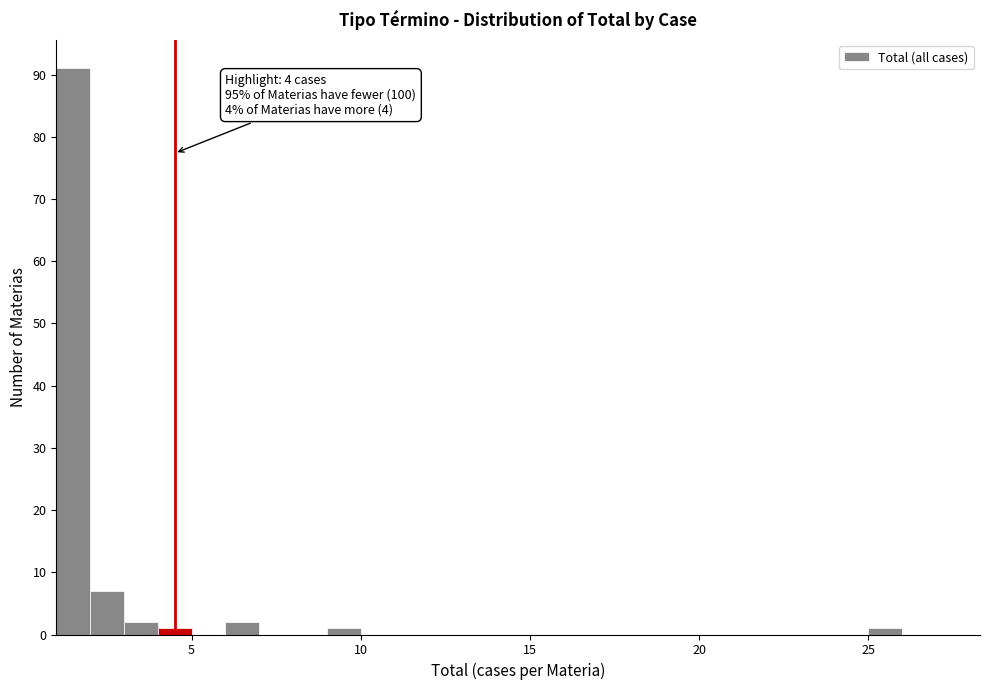

Read against the x-axis, roughly where is the centre of the tallest bar?

1.5